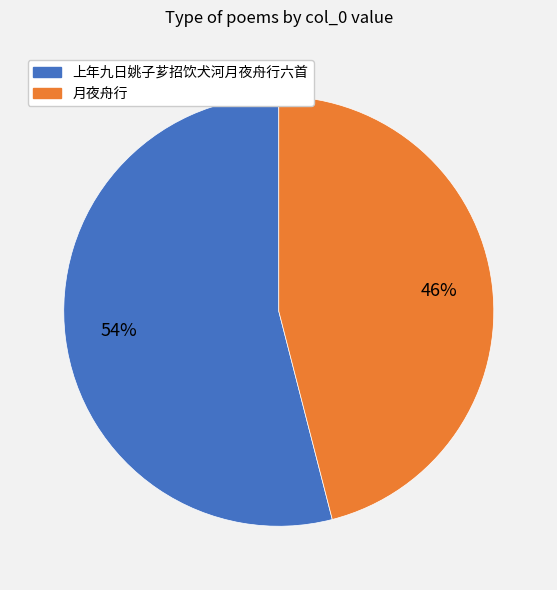

Does any single category account for the majority?

Yes